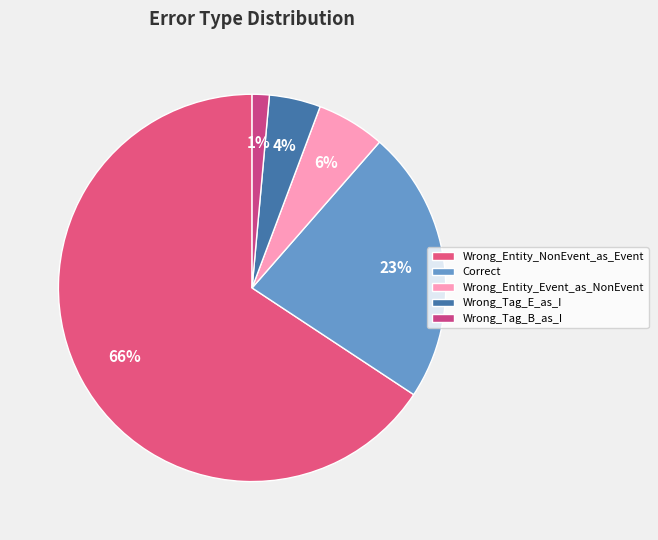

To the nearest percent, what percentage of the pie is Wrong_Entity_Event_as_NonEvent?

6%